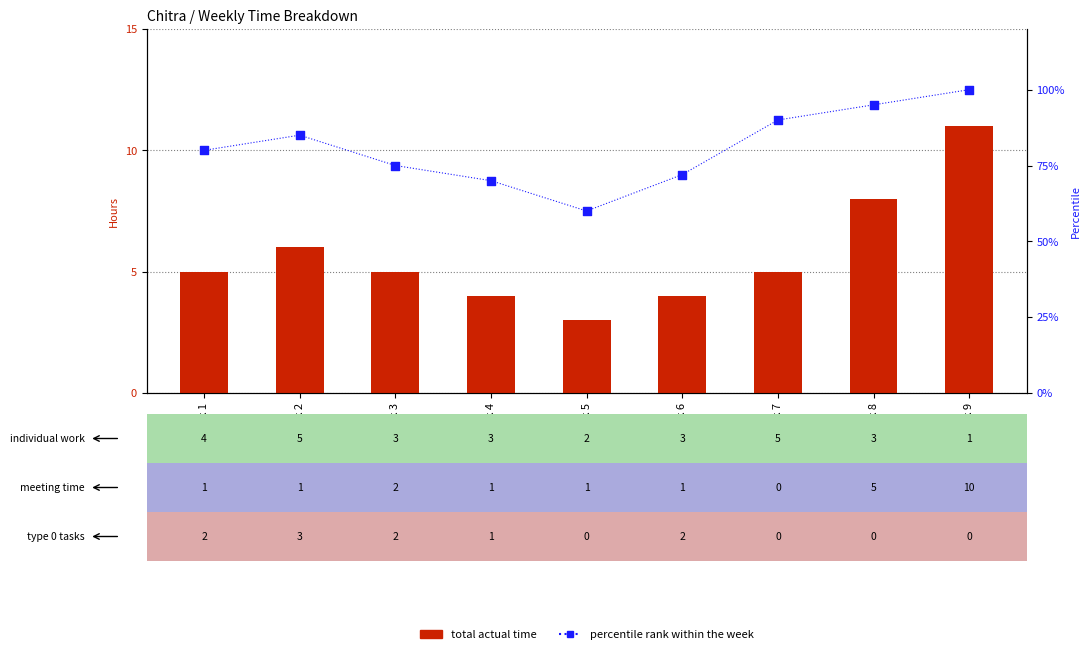

What are all the series names shown in the legend?

total actual time, percentile rank within the week